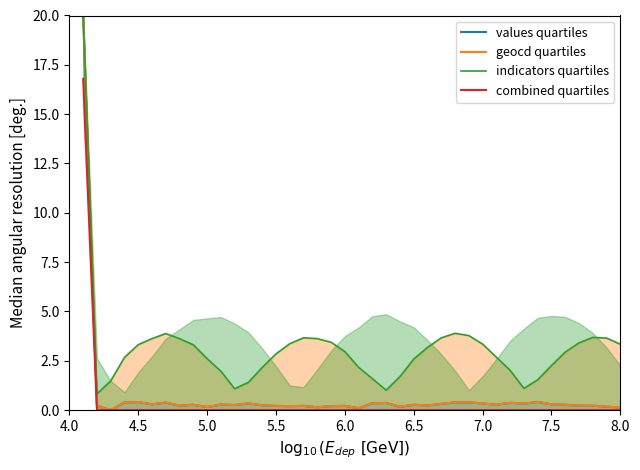

What is the highest value of the geocd quartiles series?

20.0